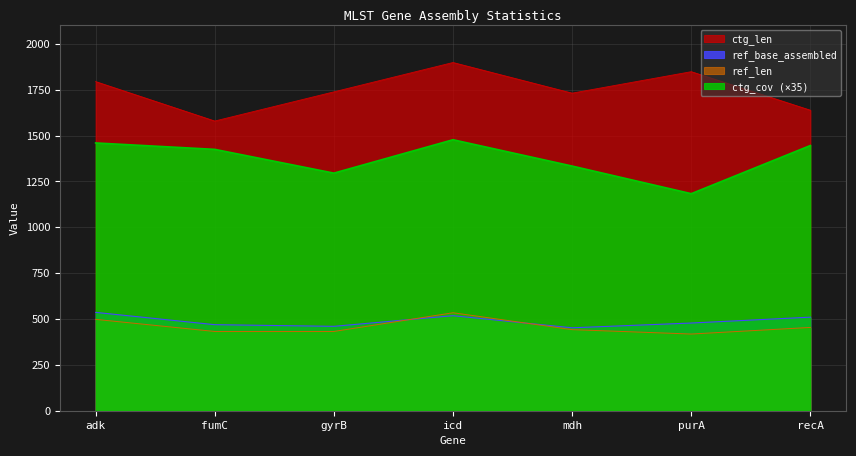

How many interior local valleys does the ctg_len series have?

2